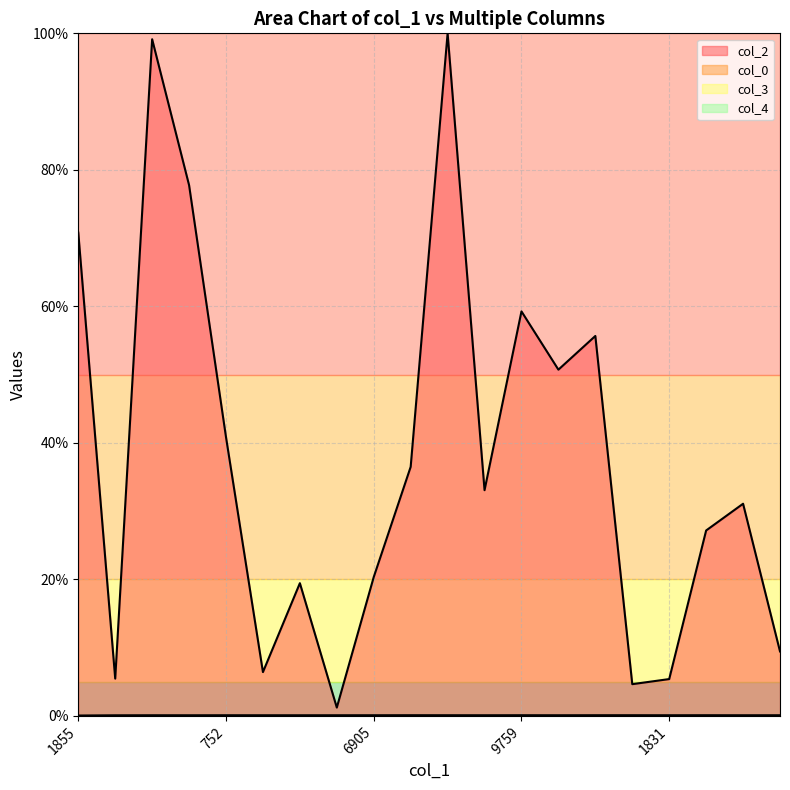

Is it true that col_4 equals 0.0 at 414?

True